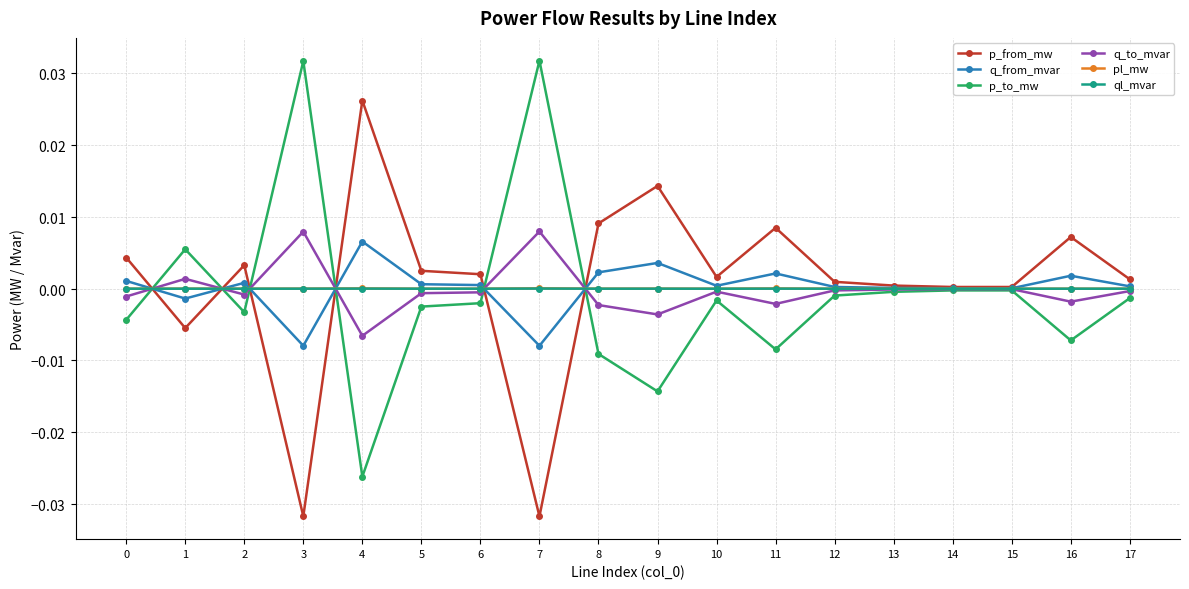

Rank the categories by ql_mvar value from lowest to highest.

10, 5, 2, 15, 0, 17, 12, 14, 13, 6, 16, 1, 8, 3, 9, 11, 4, 7